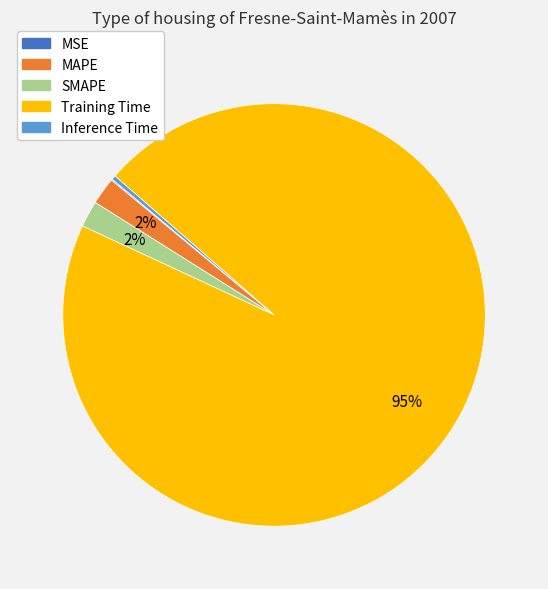

To the nearest percent, what is the combined percentage of Inference Time and MAPE?

2%